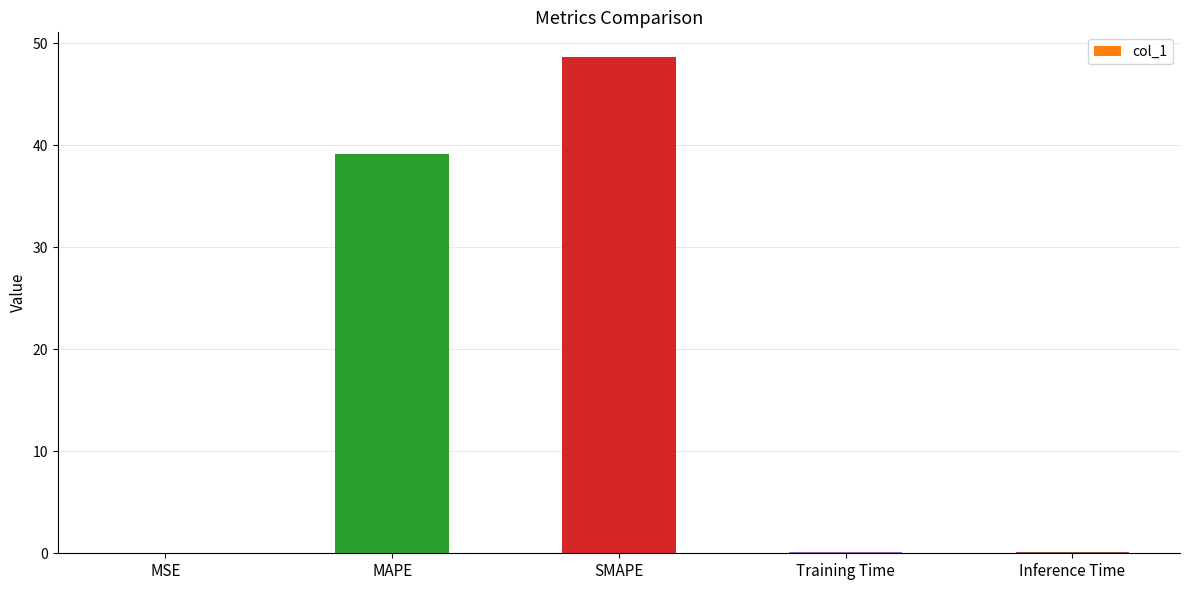

True or false: the data shows 58.3 at MAPE.

False